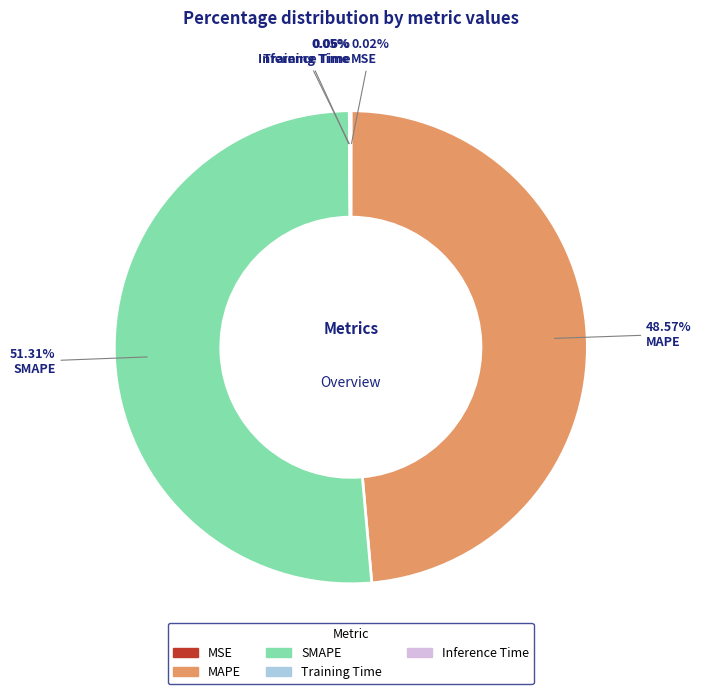

To the nearest percent, what is the difference between the largest and smallest slice percentages?

51%